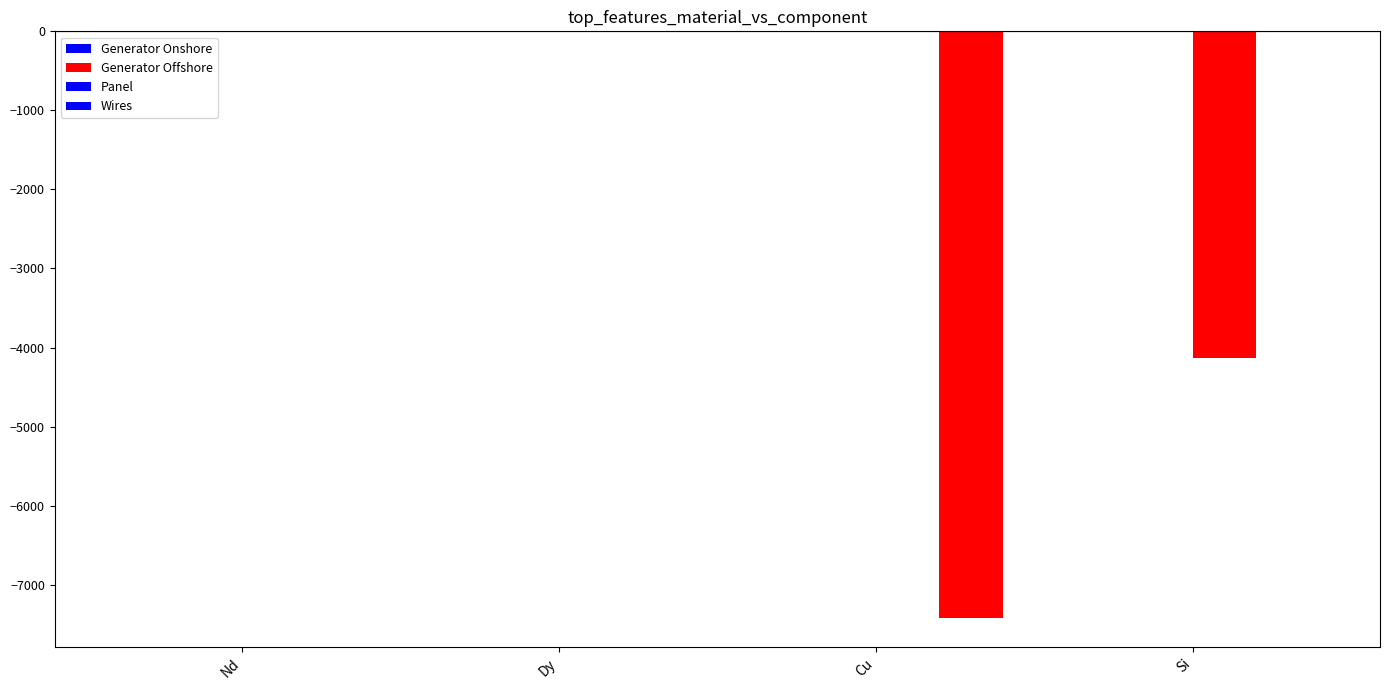

Which category has the lowest value in the Generator Offshore series?

Cu